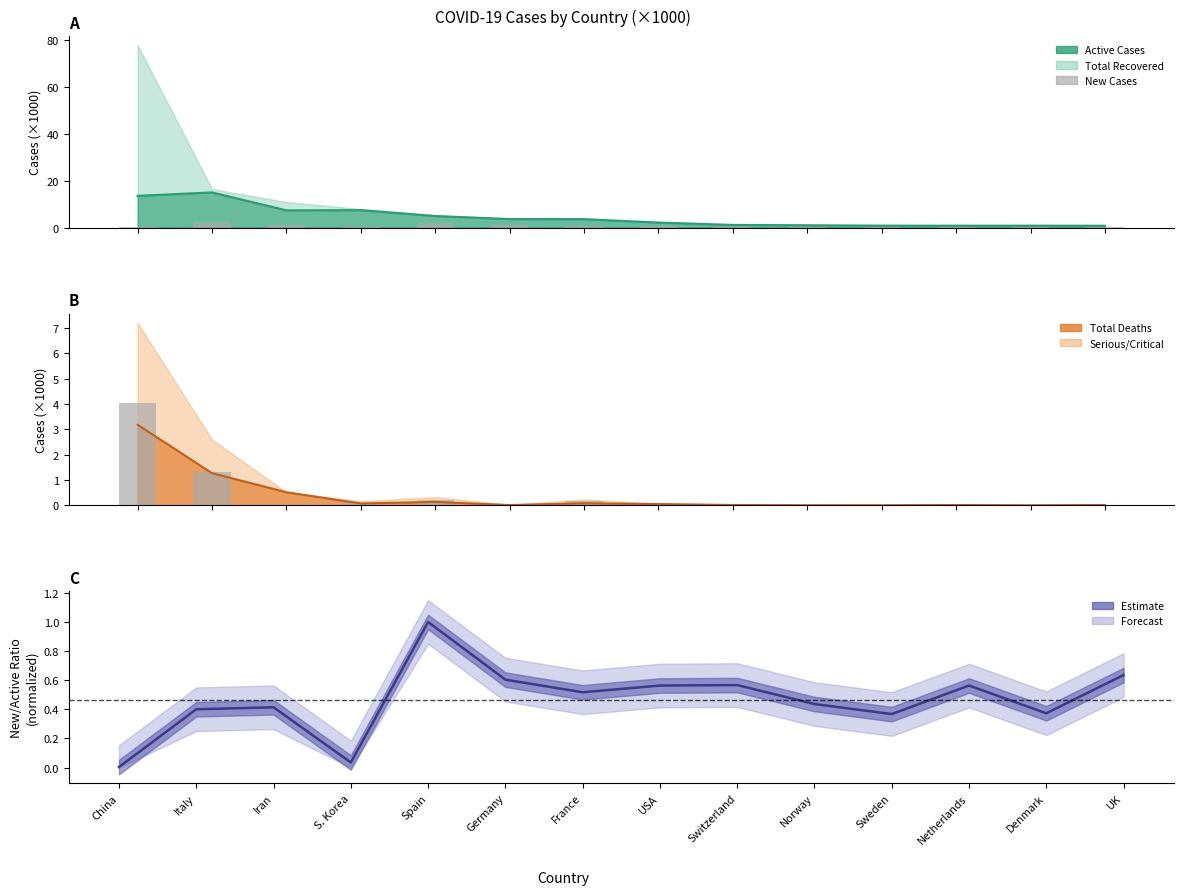

How many positive values does the Serious/Critical bars series have?

12